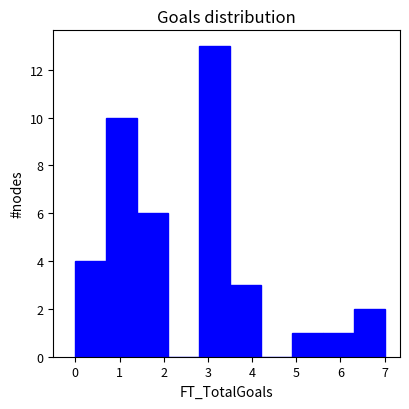

Reading left to right, list every bar in this chart as the range it spans on the x-axis followed by its height. The values are not printed on the chart, so give them approximately, as read against the axis.

0.0 to 0.7: 4
0.7 to 1.4: 10
1.4 to 2.1: 6
2.1 to 2.8: 0
2.8 to 3.5: 13
3.5 to 4.2: 3
4.2 to 4.9: 0
4.9 to 5.6: 1
5.6 to 6.3: 1
6.3 to 7.0: 2